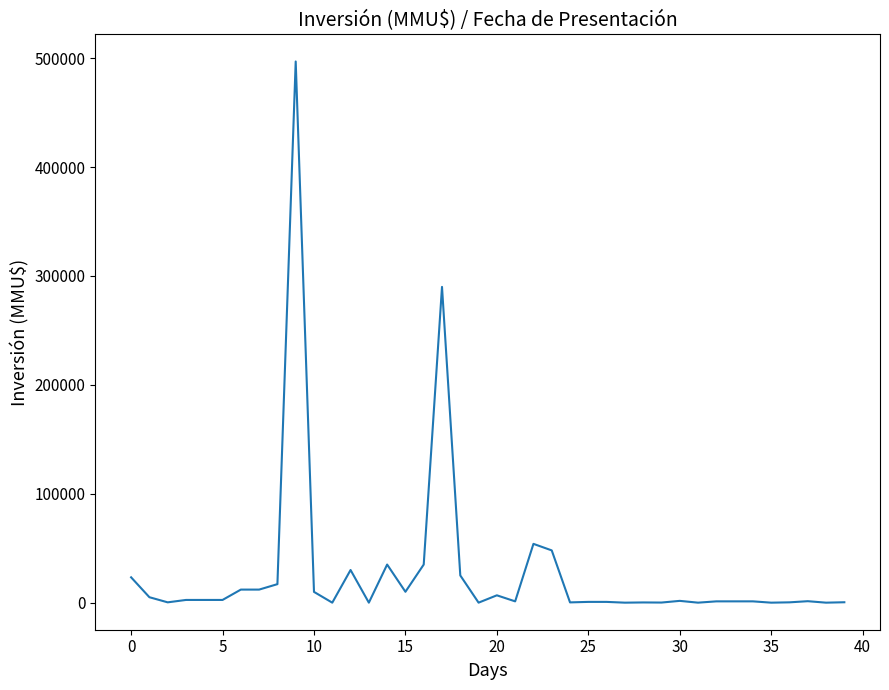

How many values are below 1650?

20